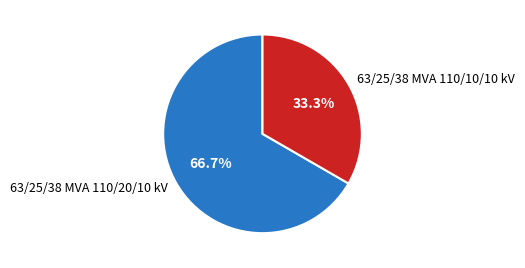

To the nearest percent, what is the difference between the largest and smallest slice percentages?

33%